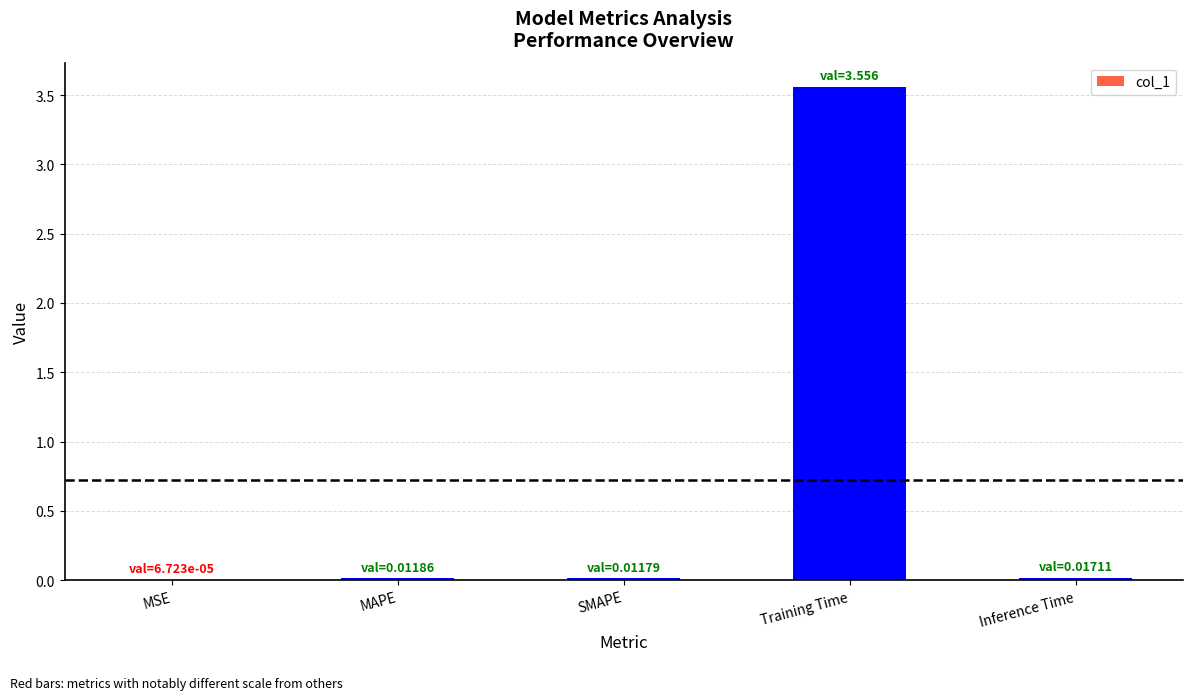

The value at MAPE is 0.0. True or false?

True